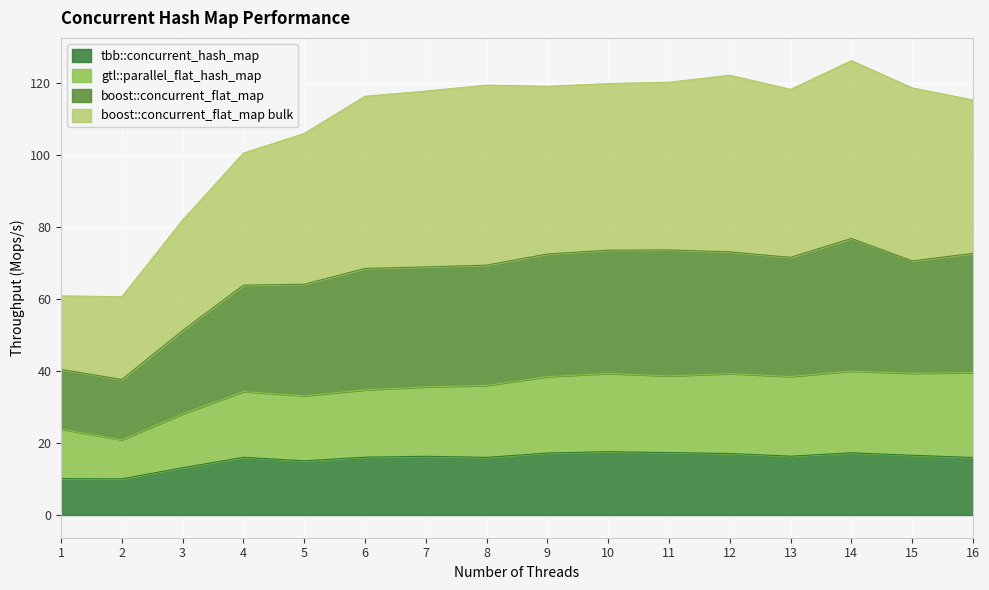

What is the sum of all tbb::concurrent_hash_map values?

248.3